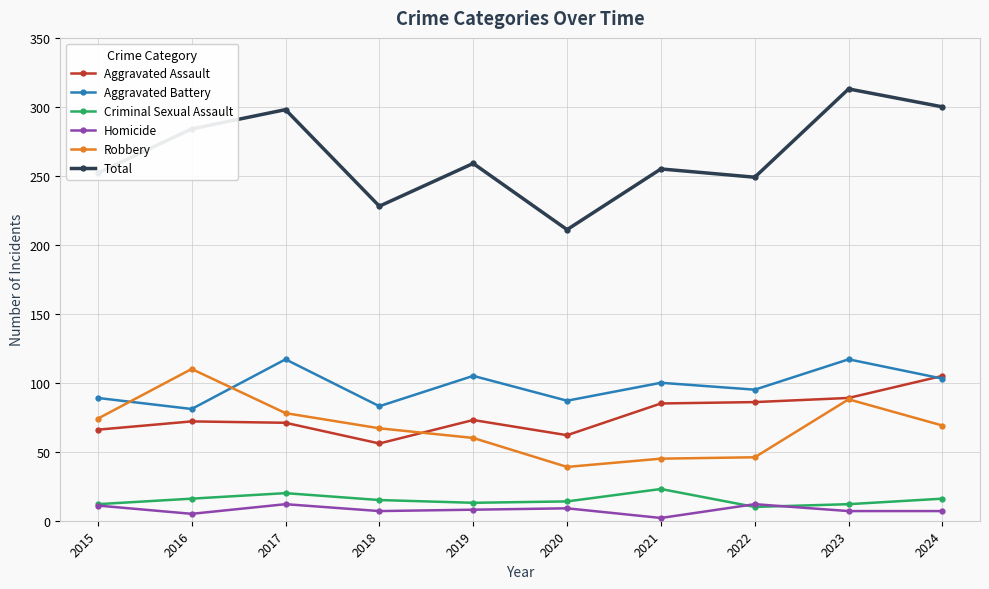

The value of Robbery at 2023 is 88. True or false?

True